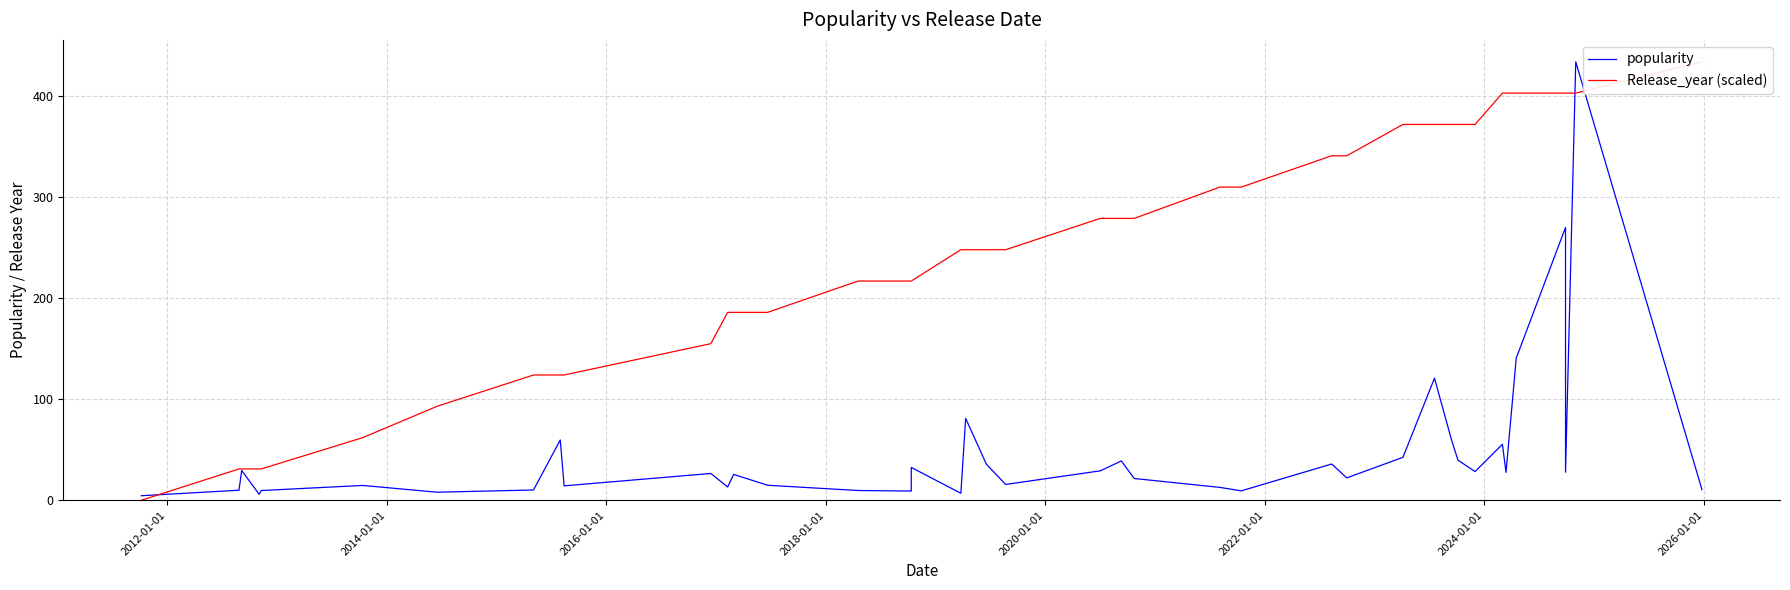

True or false: popularity and Release_year (scaled) cross at least once.

True